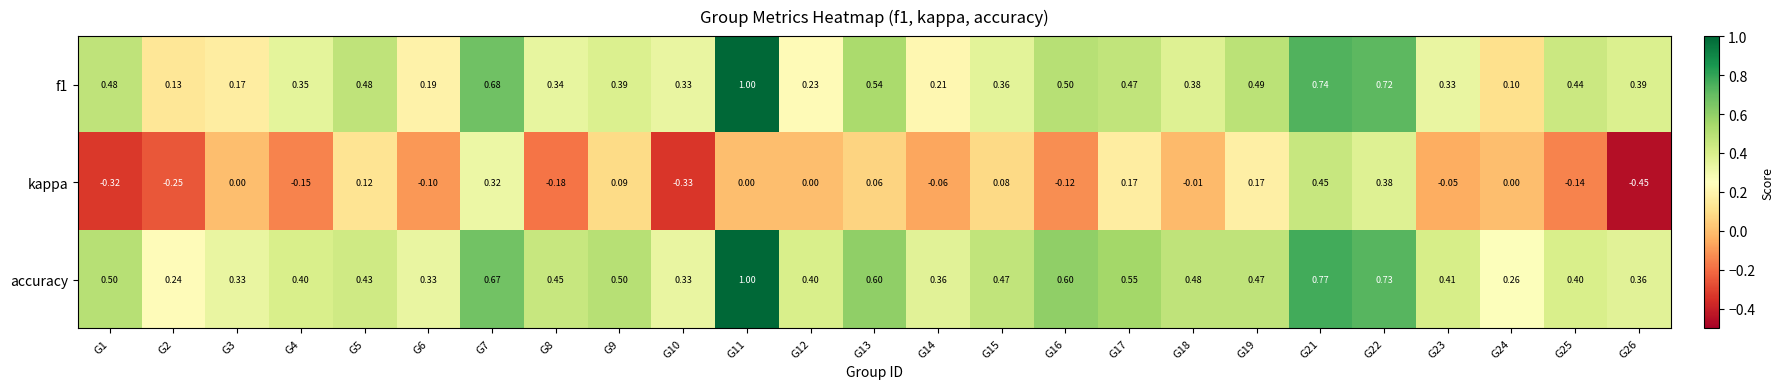

Is the value of kappa at G15 greater than the value of accuracy at G23?

No